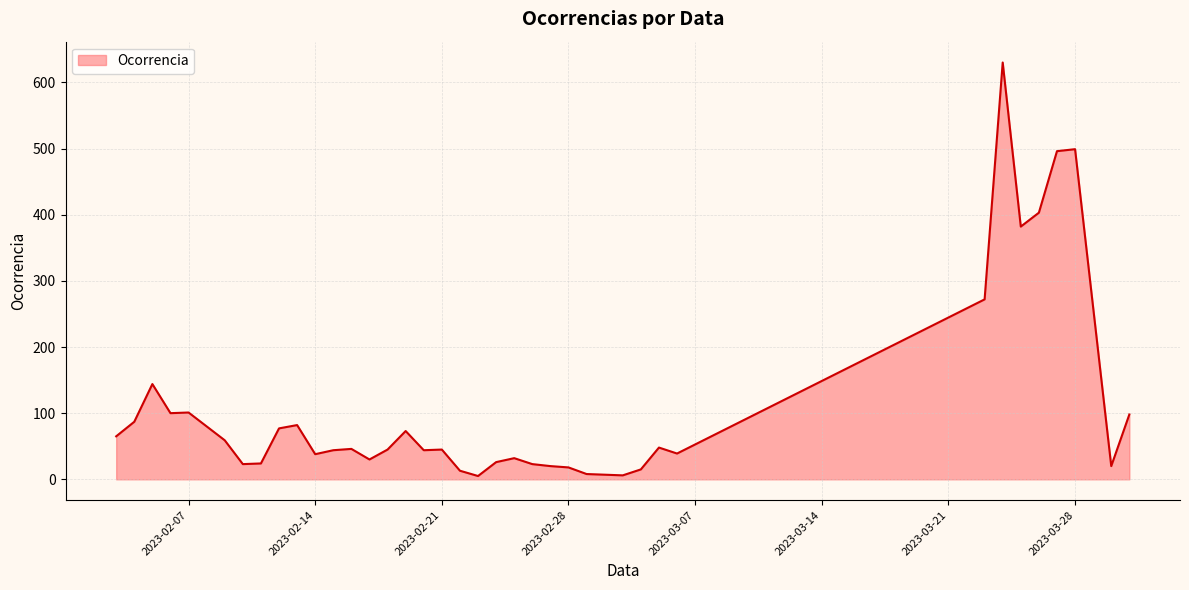

What is the maximum value shown in the chart?

630